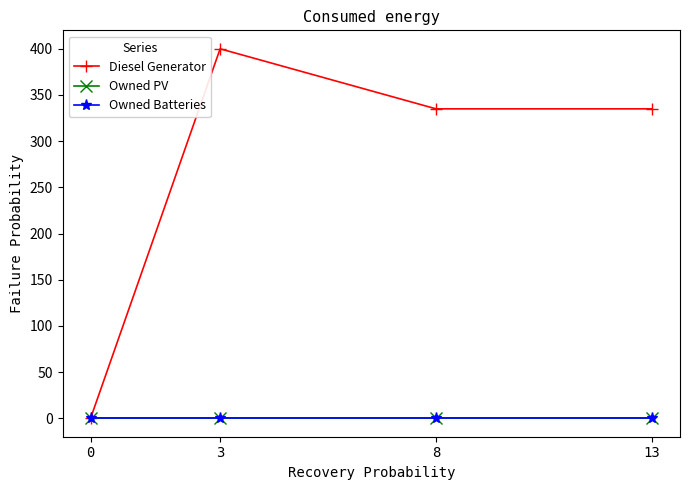

What is the average value of the Diesel Generator series?

268